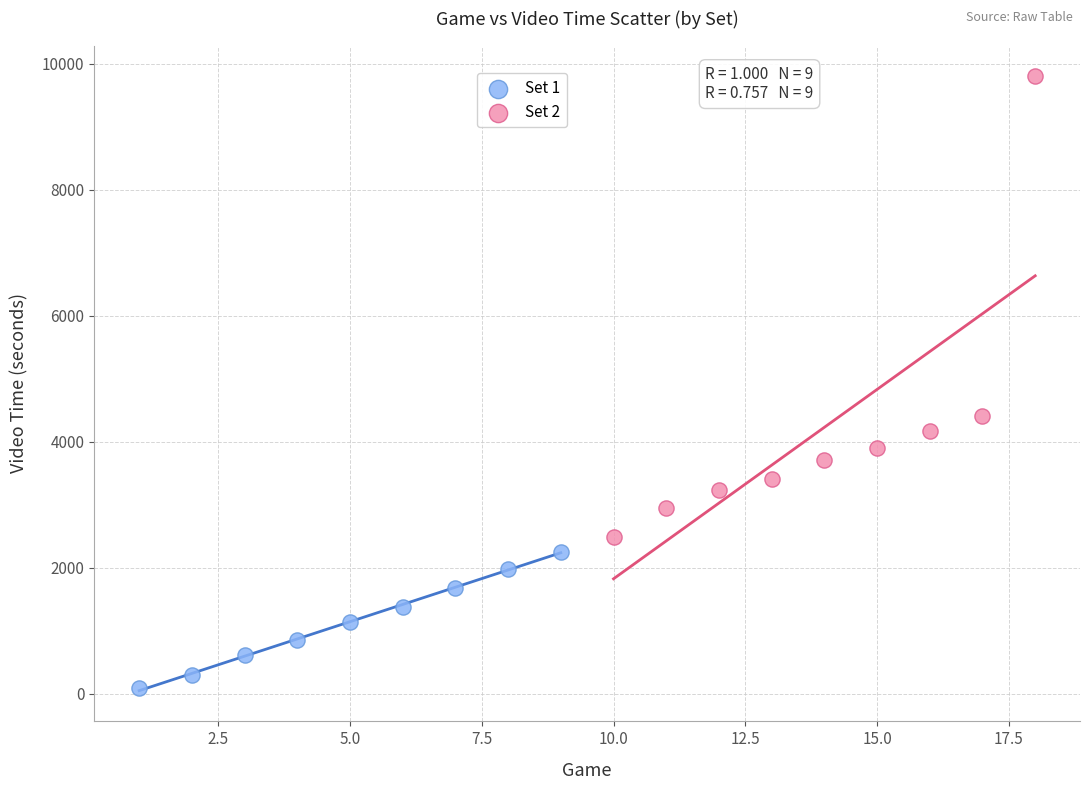

Which series has the widest spread of Y values?

Set 2